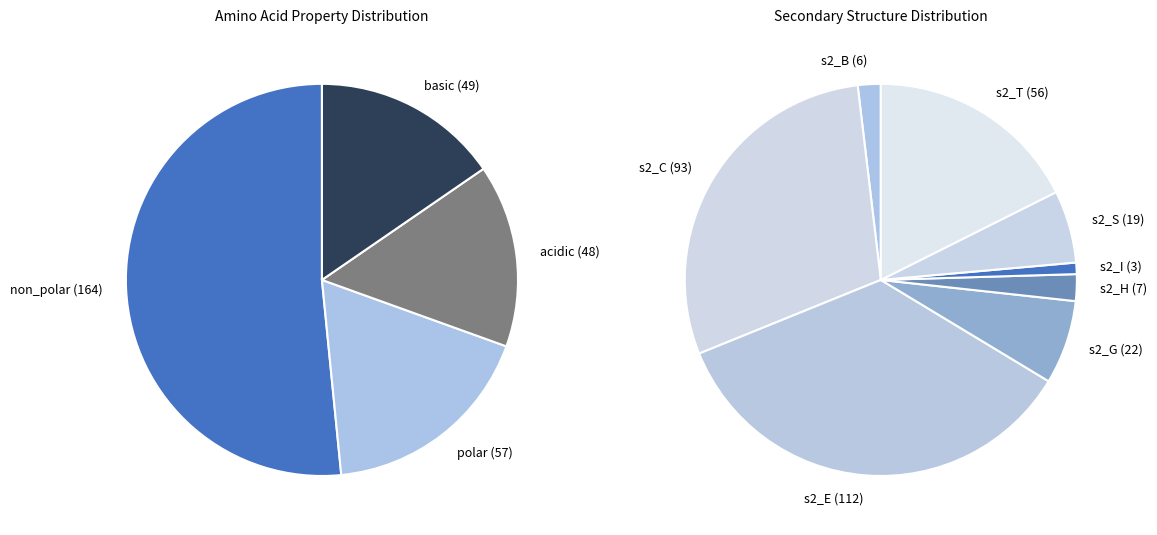

Is there any slice that represents more than half of the pie?

Yes